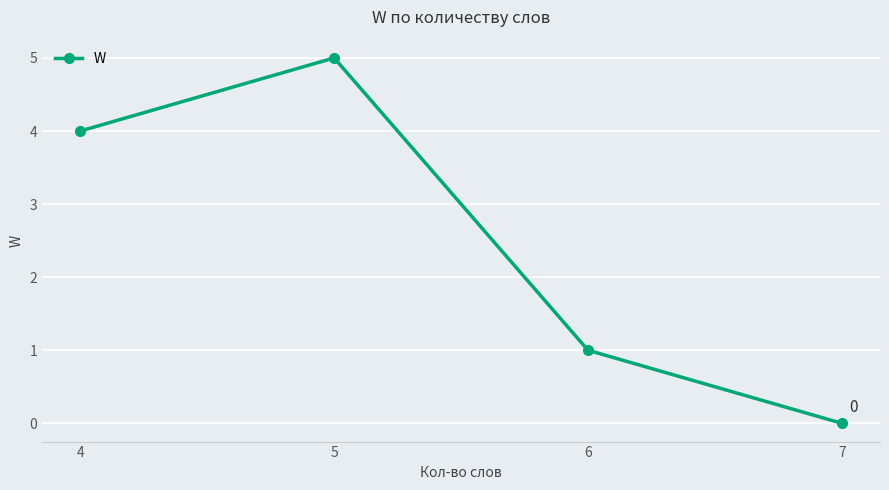

True or false: the data shows 4 at 4.

True